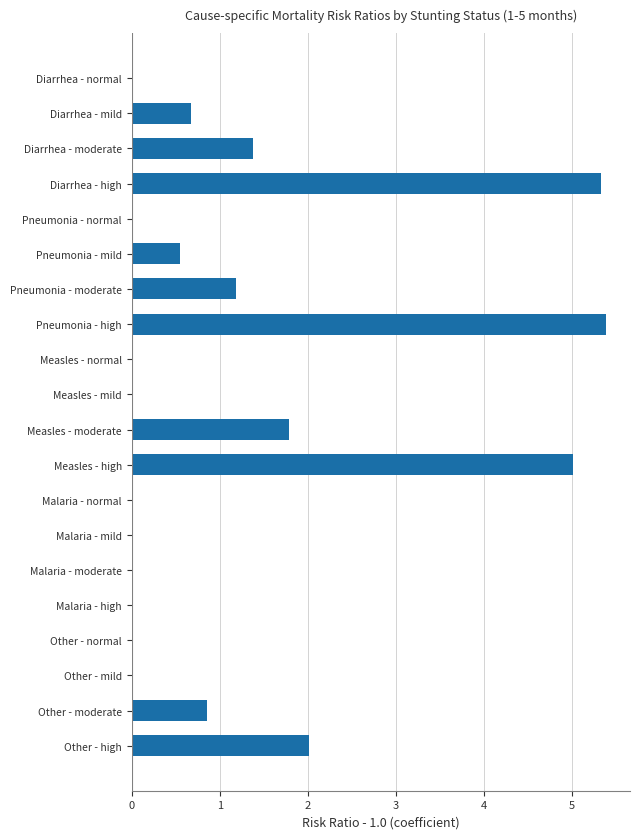

How many categories are shown in the chart?

20